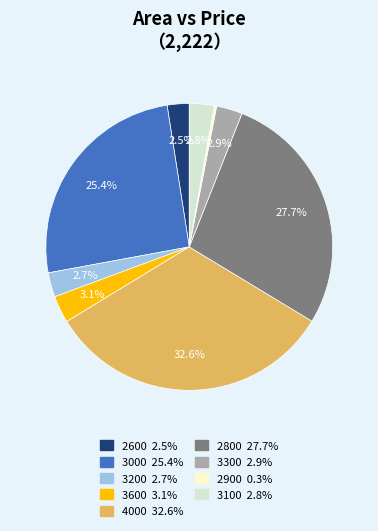

What is the ratio of the value at 2600 to the value at 3200?

0.9